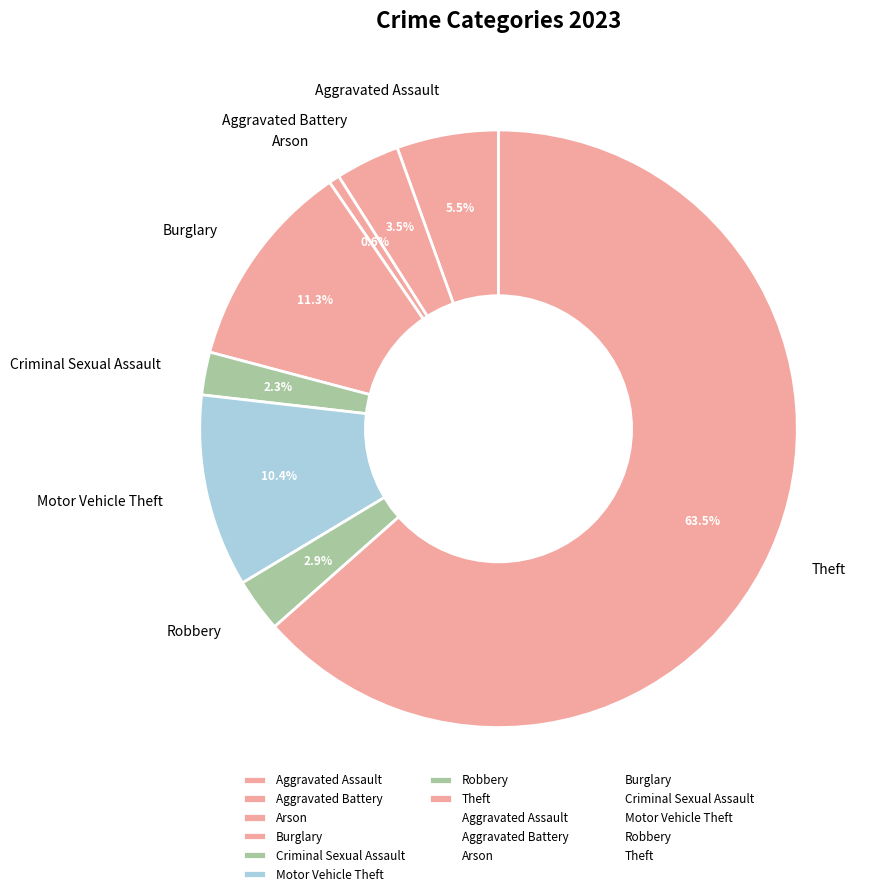

Combined, what portion of the pie is Burglary and Robbery?

14.2%